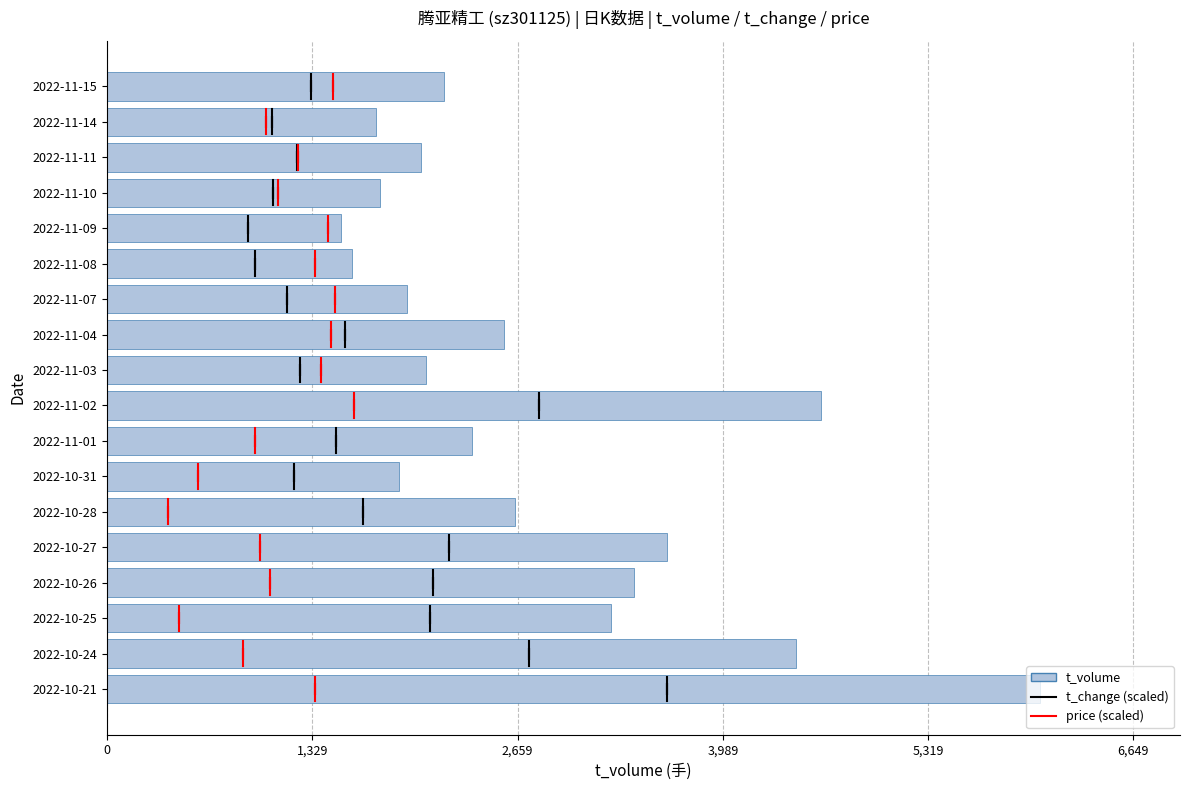

What position from the right is 8?

10